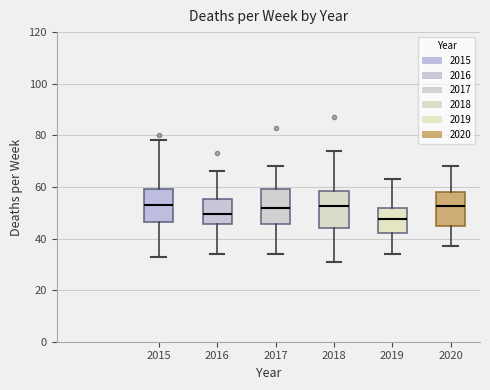

Reading left to right, transcribe this box plot: for each box, give where its median line is, the range the box spans, and where its two whiskers end, as read against the y-axis. The values are not printed on the chart, so give them approximately, as read against the axis.

2015: median 54, box 46 to 60, whiskers 34 to 78
2016: median 50, box 46 to 56, whiskers 34 to 66
2017: median 52, box 46 to 60, whiskers 34 to 68
2018: median 52, box 44 to 58, whiskers 32 to 74
2019: median 48, box 42 to 52, whiskers 34 to 64
2020: median 52, box 46 to 58, whiskers 38 to 68